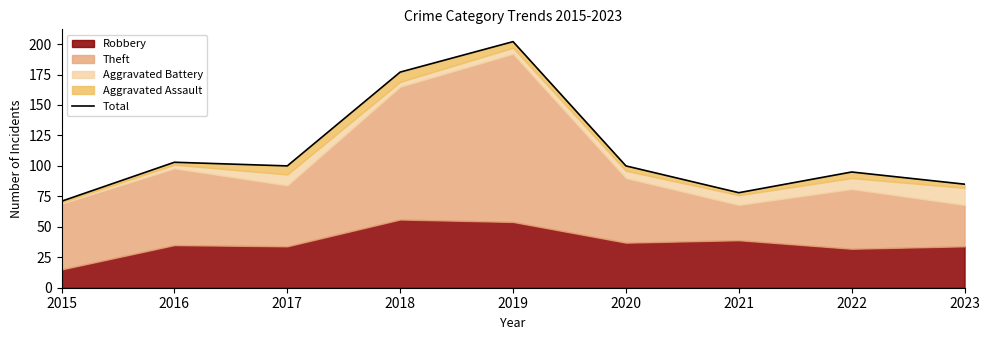

Count the number of values greater than 100.

3